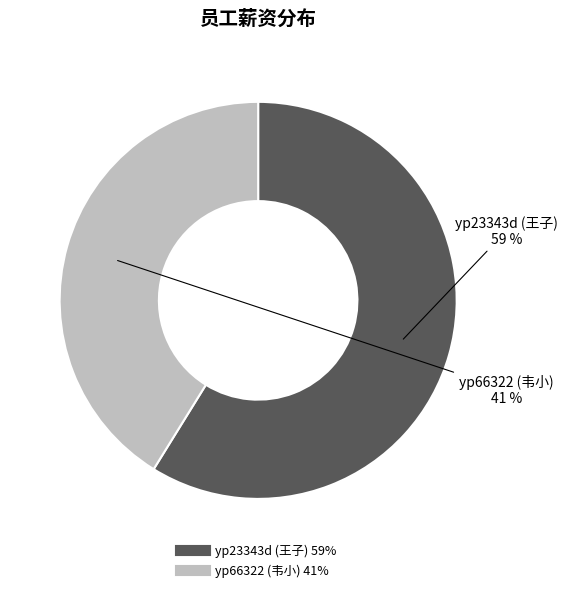

What percentage is the yp66322 (韦小) slice, to the nearest percent?

41%